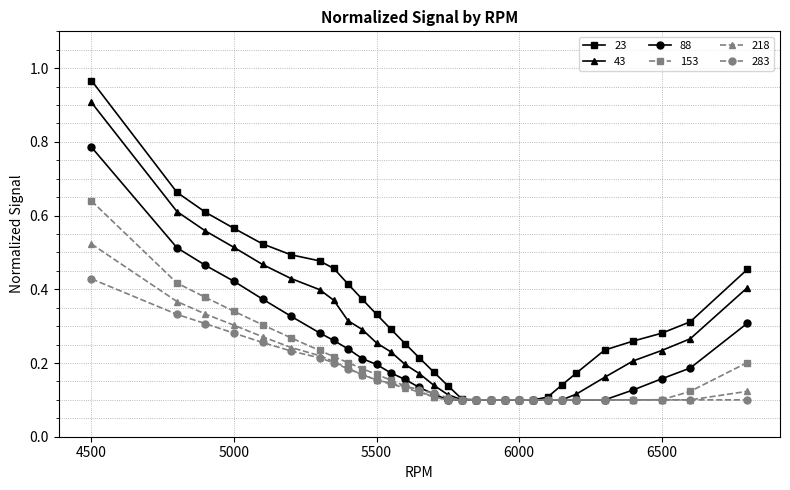

Which series has the largest total across all categories?

23